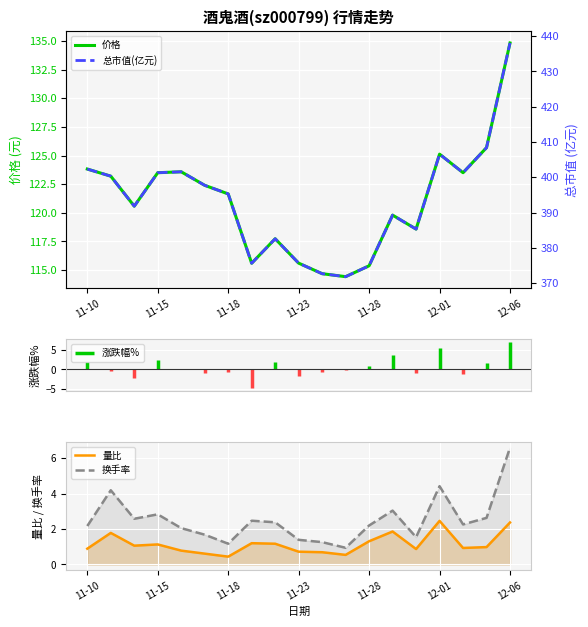

What position from the left is 14?

15